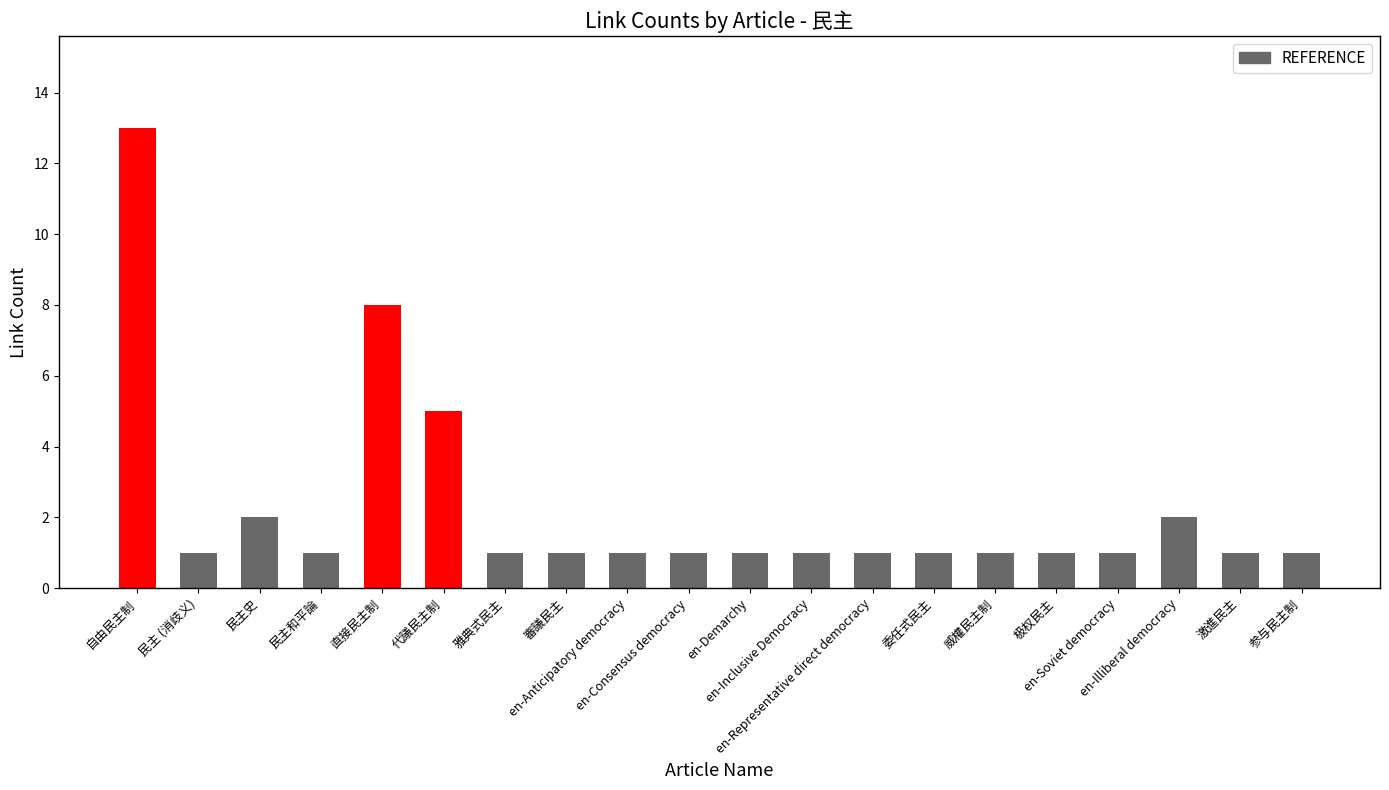

What is the change in value from en-Illiberal democracy to 激進民主?

-1